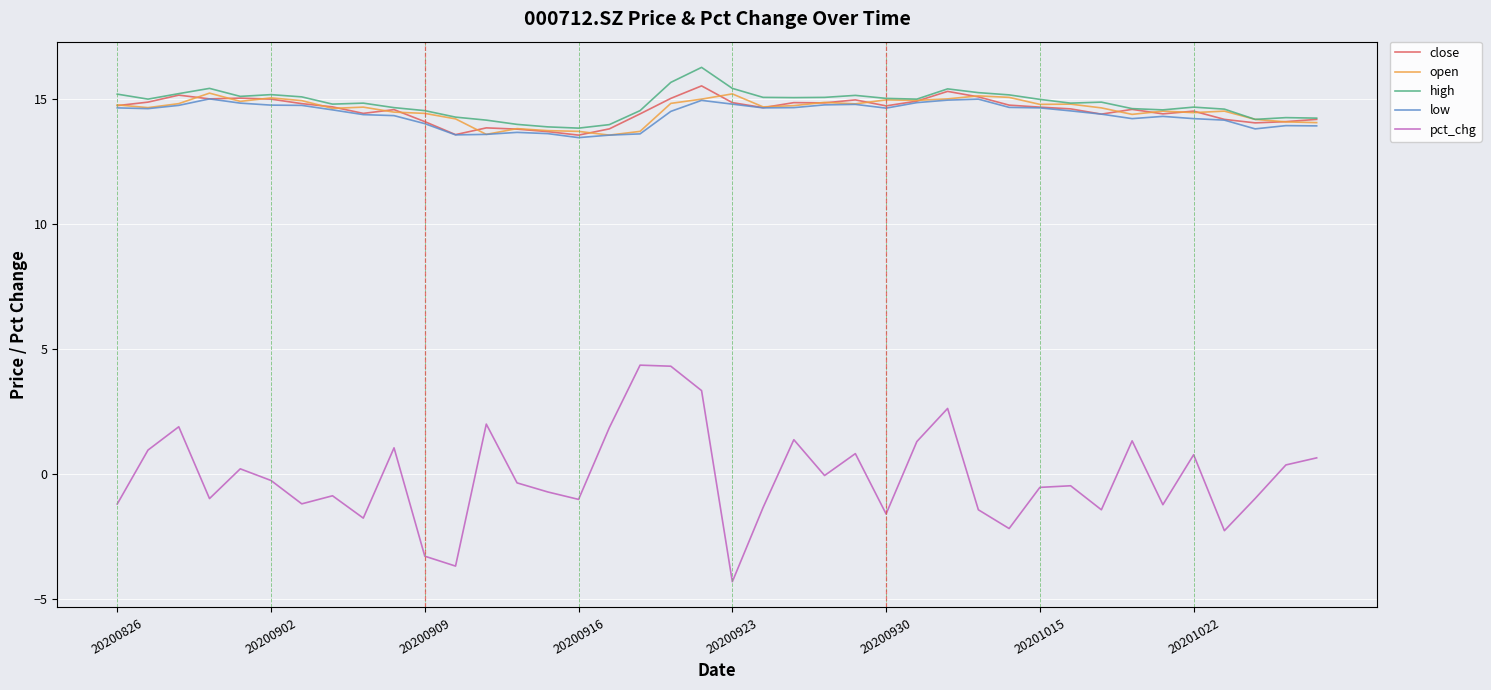

What is the smallest value displayed?

-4.3